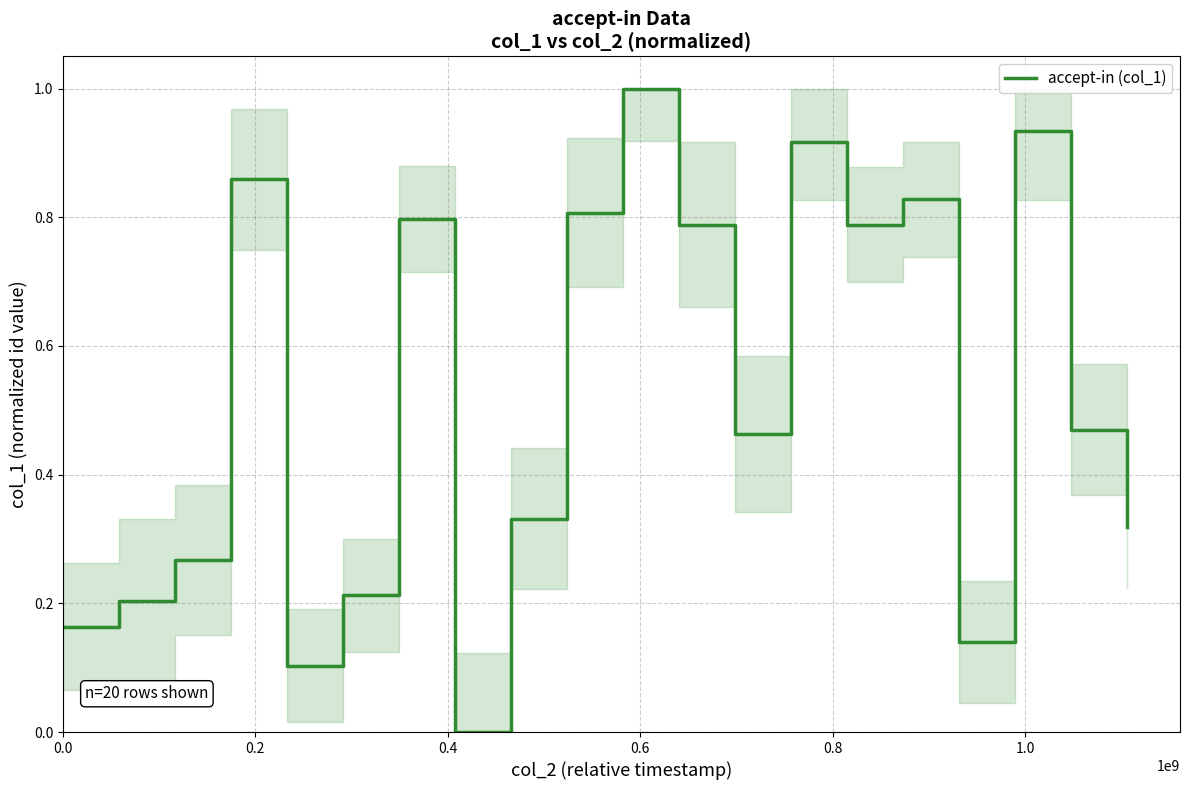

What is the greatest value displayed?

1.0